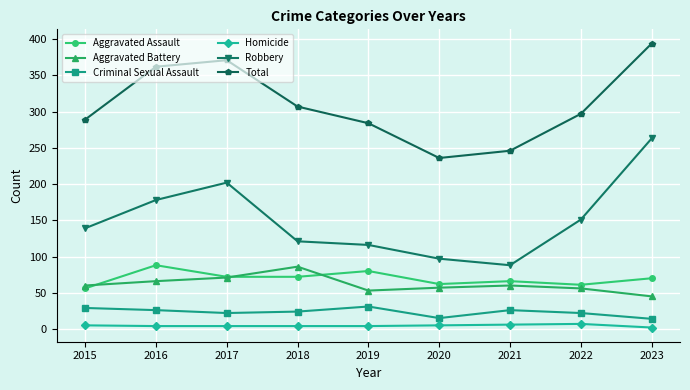

At 2022, list the series in order from largest to smallest.

Total, Robbery, Aggravated Assault, Aggravated Battery, Criminal Sexual Assault, Homicide